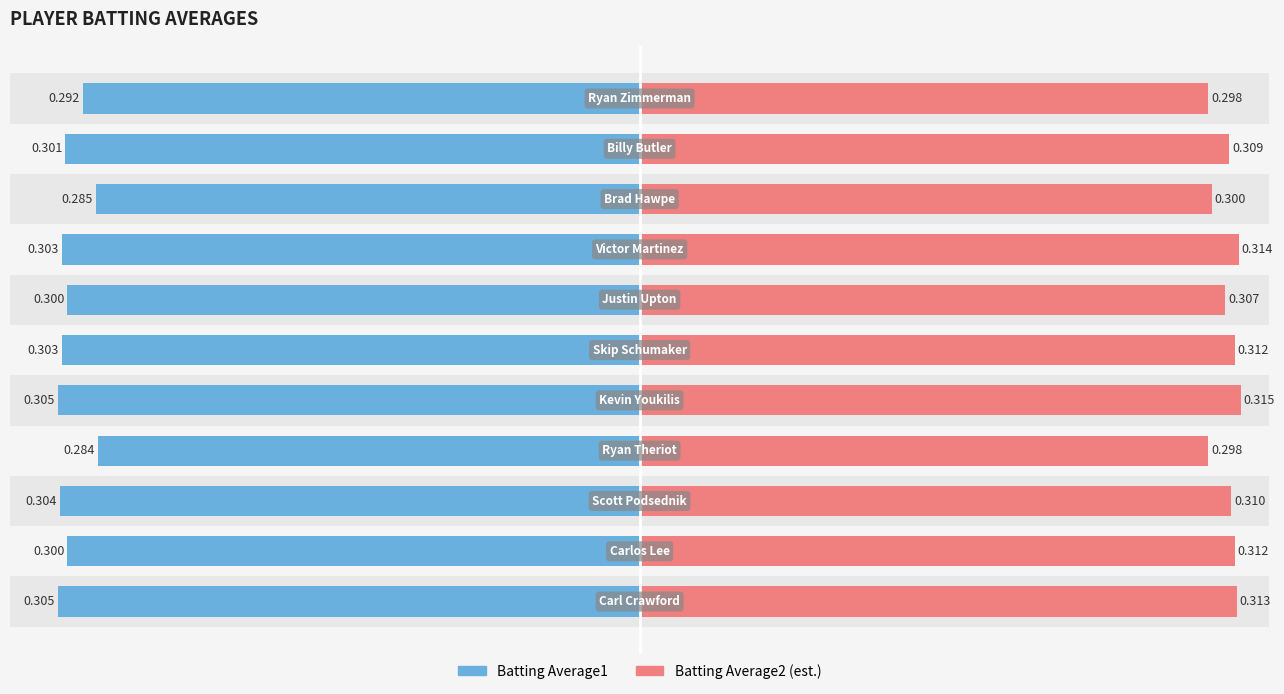

At 1, list the series in order from smallest to largest.

Batting Average1, Batting Average2 (est.)